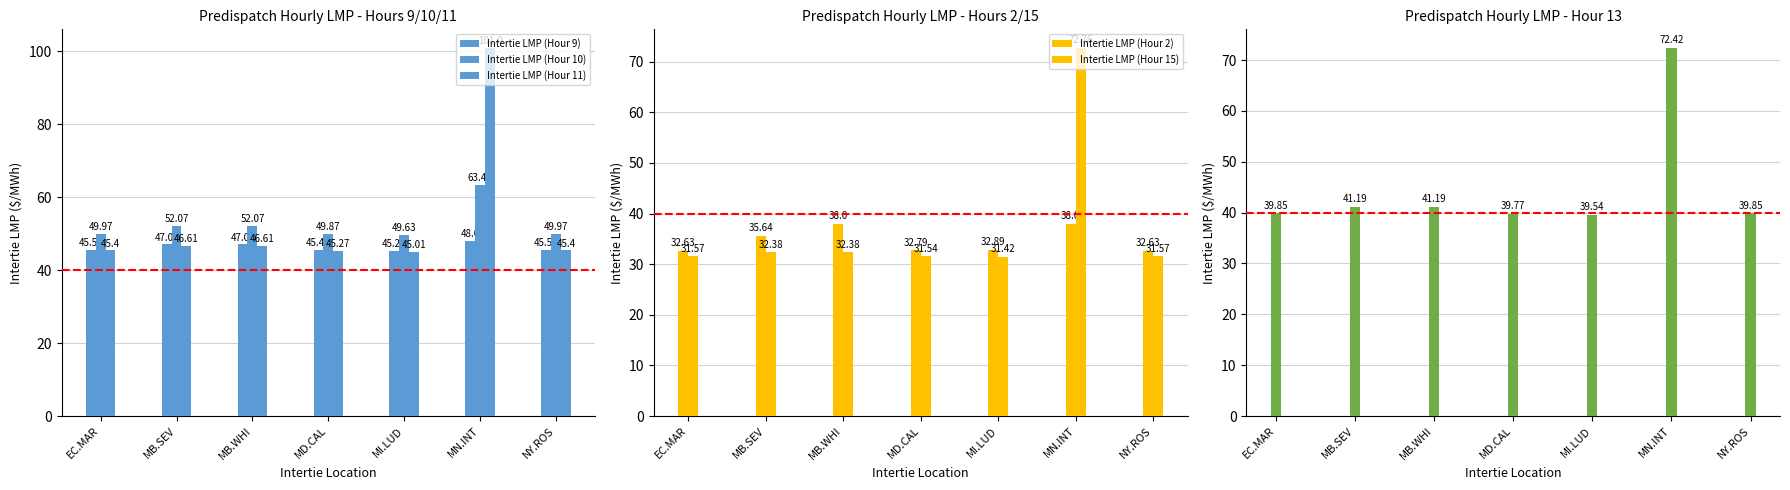

Reading left to right, list all the values displayed in this chart.

Intertie LMP (Hour 9): EC.MAR=45.5	MB.SEV=47.0	MB.WHI=47.0	MD.CAL=45.5	MI.LUD=45.3	MN.INT=48.0	NY.ROS=45.5
Intertie LMP (Hour 10): EC.MAR=50.0	MB.SEV=52.1	MB.WHI=52.1	MD.CAL=49.9	MI.LUD=49.6	MN.INT=63.5	NY.ROS=50.0
Intertie LMP (Hour 11): EC.MAR=45.4	MB.SEV=46.6	MB.WHI=46.6	MD.CAL=45.3	MI.LUD=45.0	MN.INT=101.0	NY.ROS=45.4
Intertie LMP (Hour 2): EC.MAR=32.6	MB.SEV=35.6	MB.WHI=38.0	MD.CAL=32.8	MI.LUD=32.9	MN.INT=38.0	NY.ROS=32.6
Intertie LMP (Hour 15): EC.MAR=31.6	MB.SEV=32.4	MB.WHI=32.4	MD.CAL=31.5	MI.LUD=31.4	MN.INT=72.8	NY.ROS=31.6
Intertie LMP (Hour 13): EC.MAR=39.9	MB.SEV=41.2	MB.WHI=41.2	MD.CAL=39.8	MI.LUD=39.5	MN.INT=72.4	NY.ROS=39.9